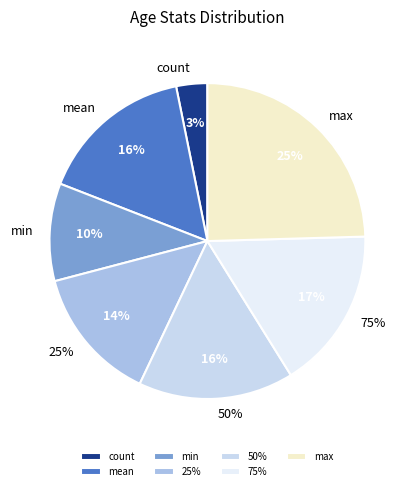

True or false: 25% accounts for 14% of the total.

True